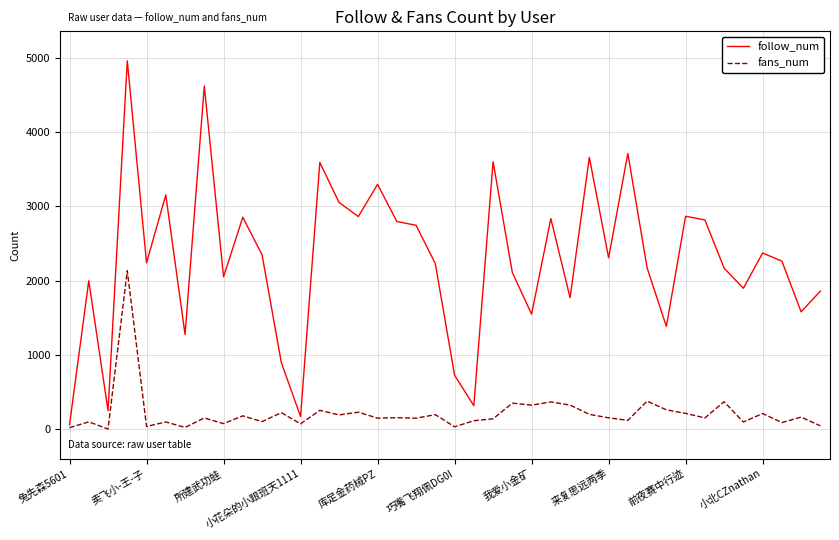

Which series has the widest spread of values?

follow_num